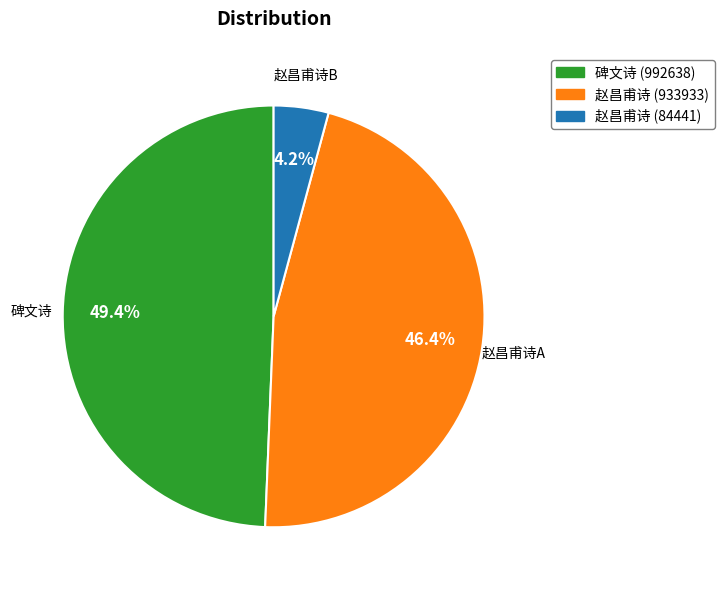

Is there any slice that represents more than half of the pie?

No